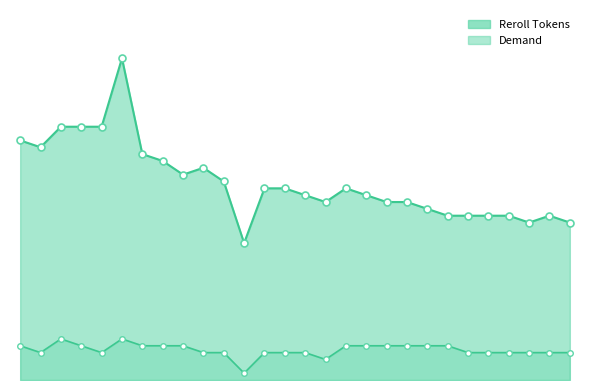

True or false: Reroll Tokens has a value of 25 at 20.

True